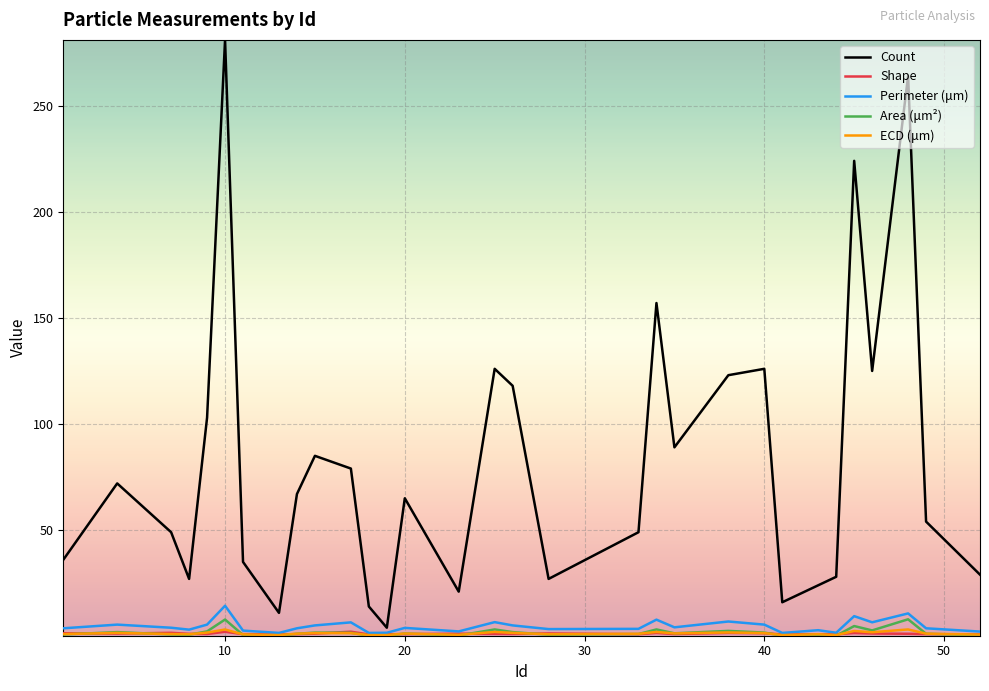

Which series has the widest spread of values?

Count